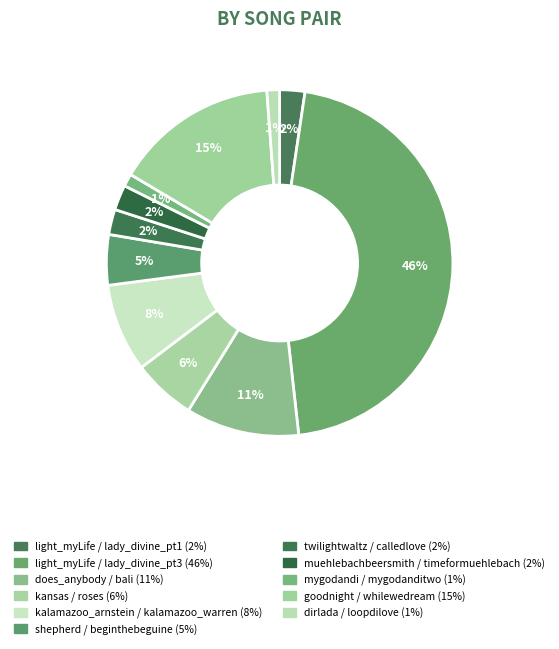

Count the number of slices in the pie.

11